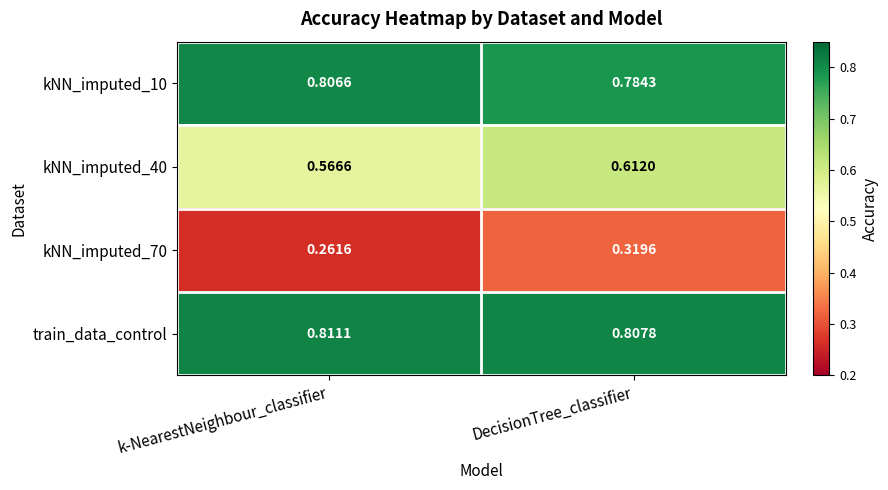

Which series has the largest total across all categories?

train_data_control